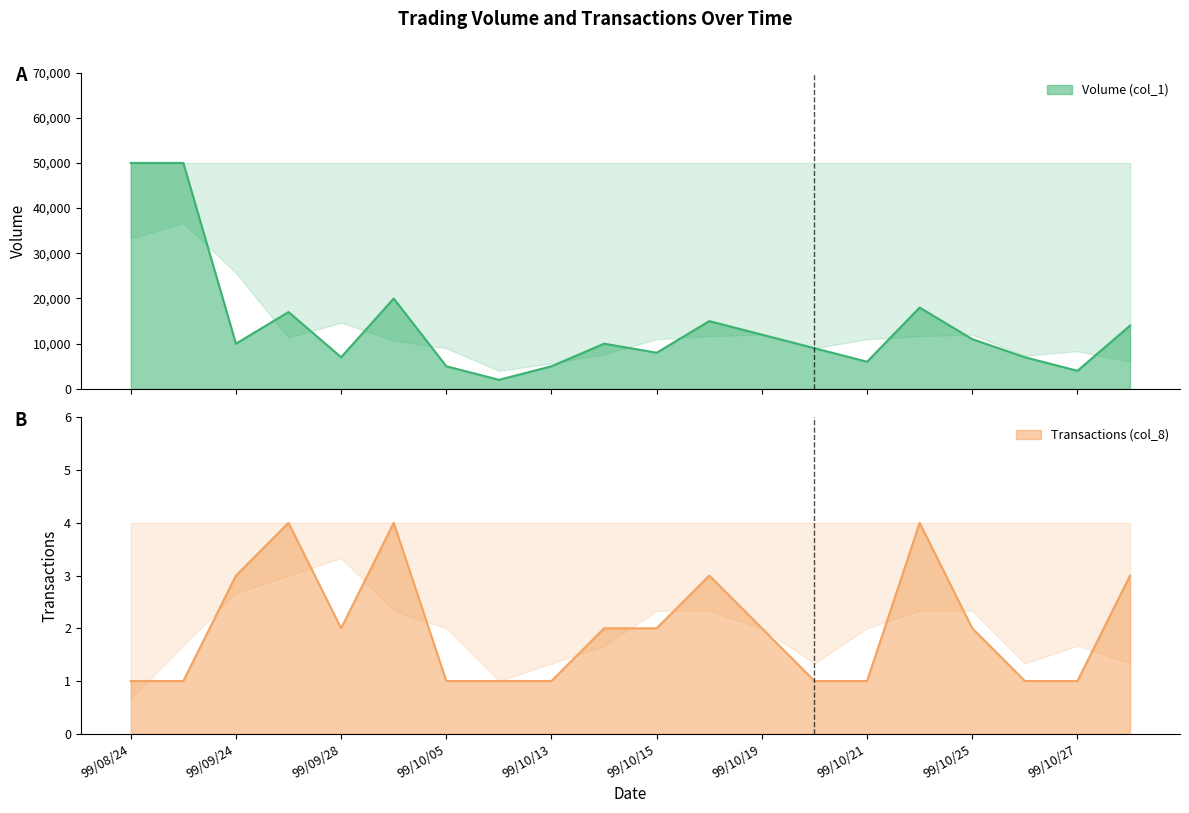

Which series changed the most between 99/09/28 and 99/10/20?

Volume (col_1)